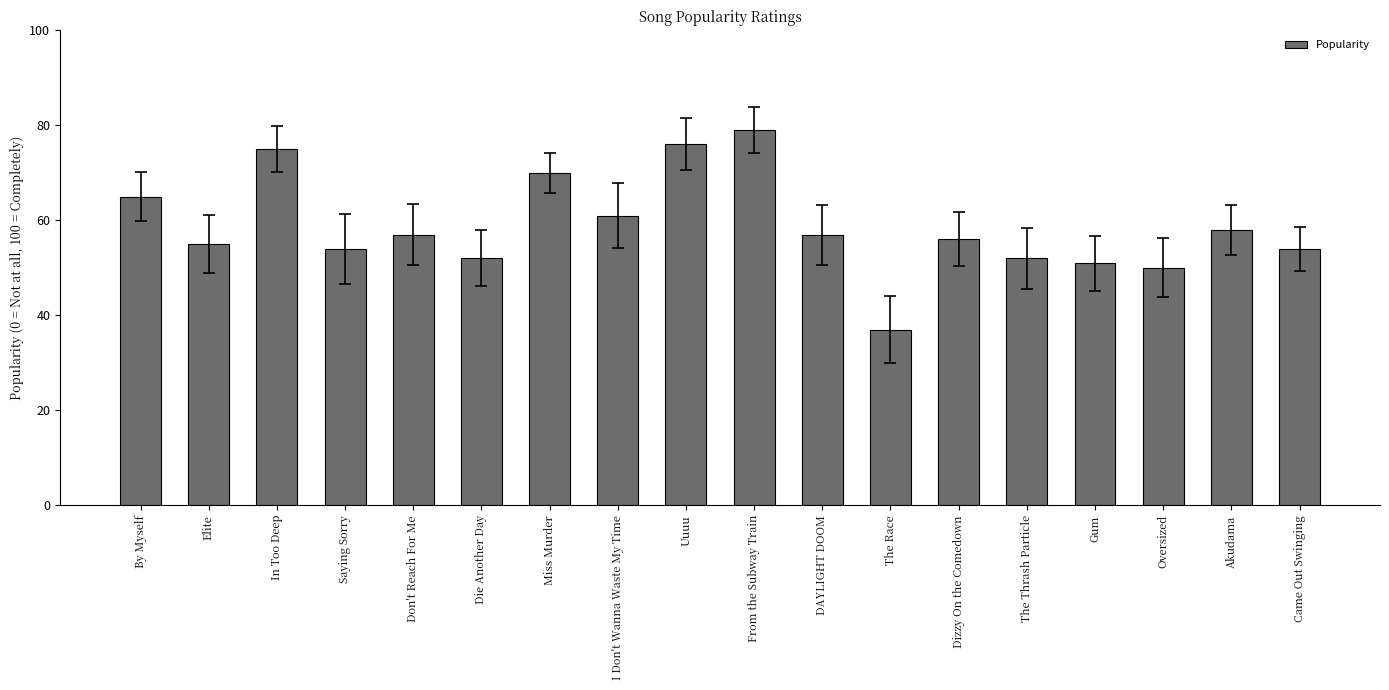

What position from the left is Gum?

15